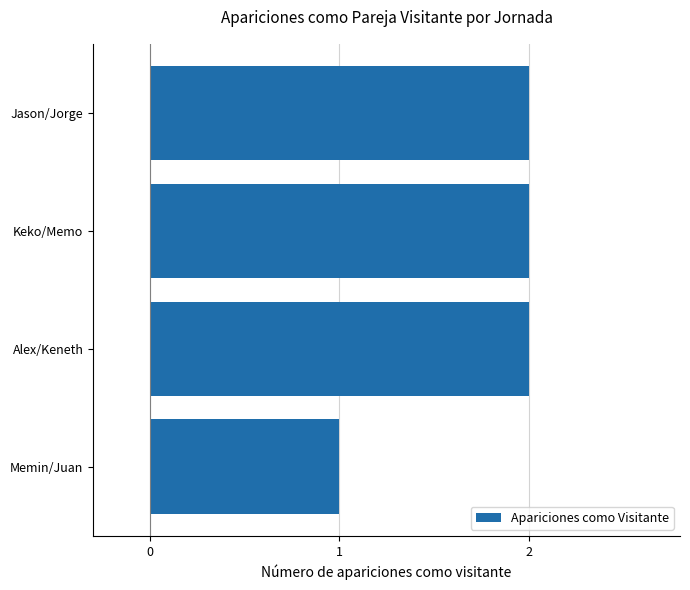

What is the ratio of the value at Memin/Juan to the value at Alex/Keneth?

0.5